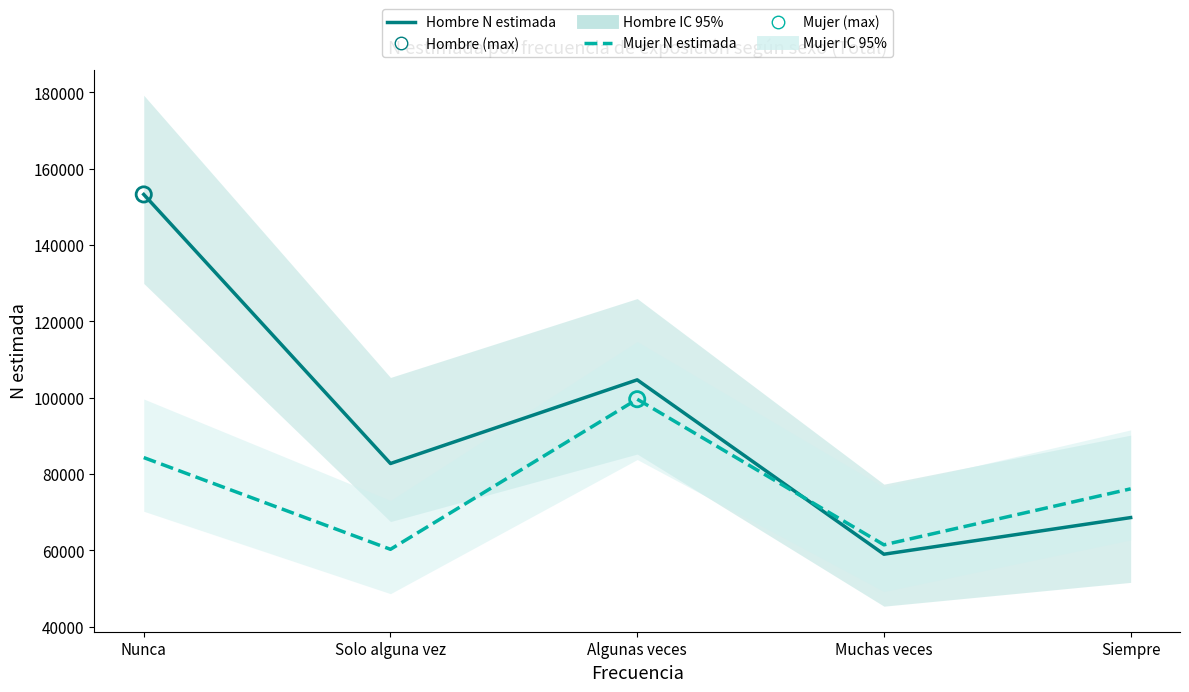

What is the total value across all series at Solo alguna vez?

143002